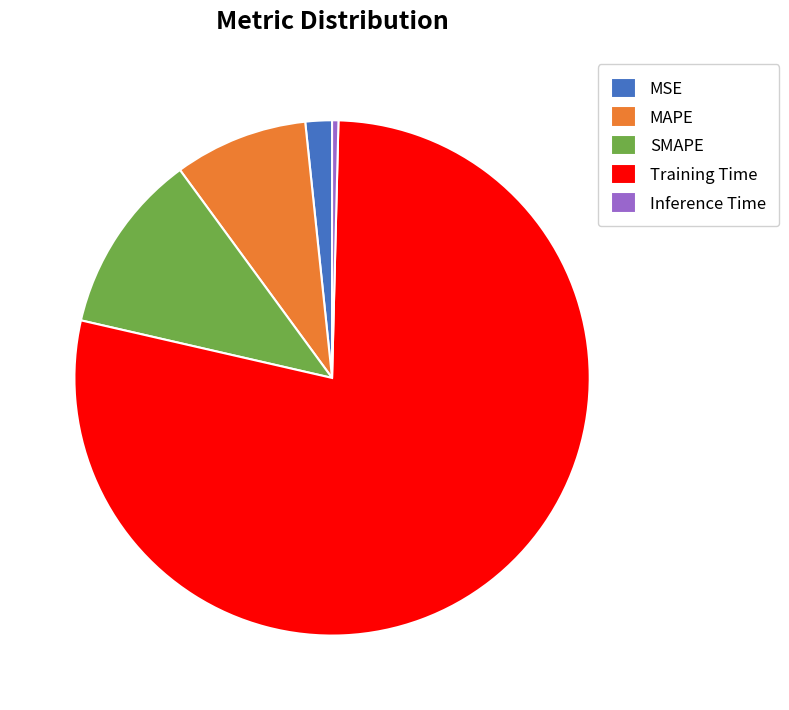

True or false: MSE accounts for 2% of the total.

True